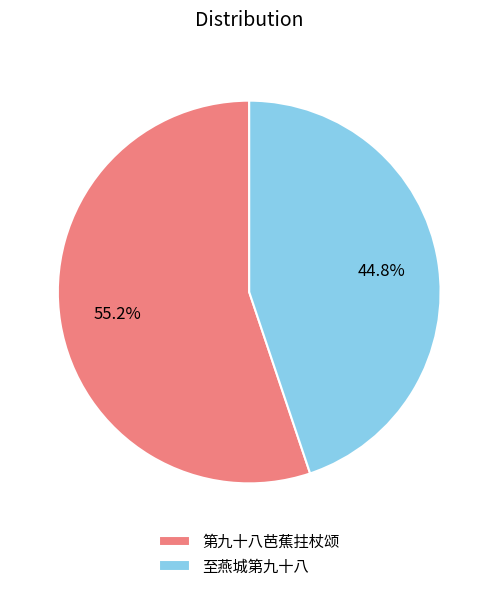

What is the smallest slice in the pie chart?

至燕城第九十八